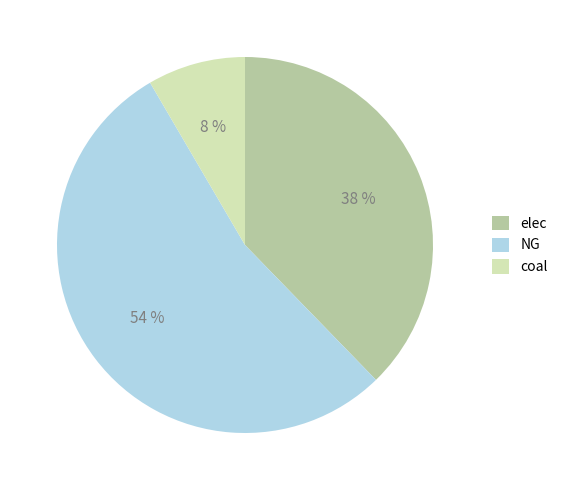

True or false: coal accounts for 8% of the total.

True